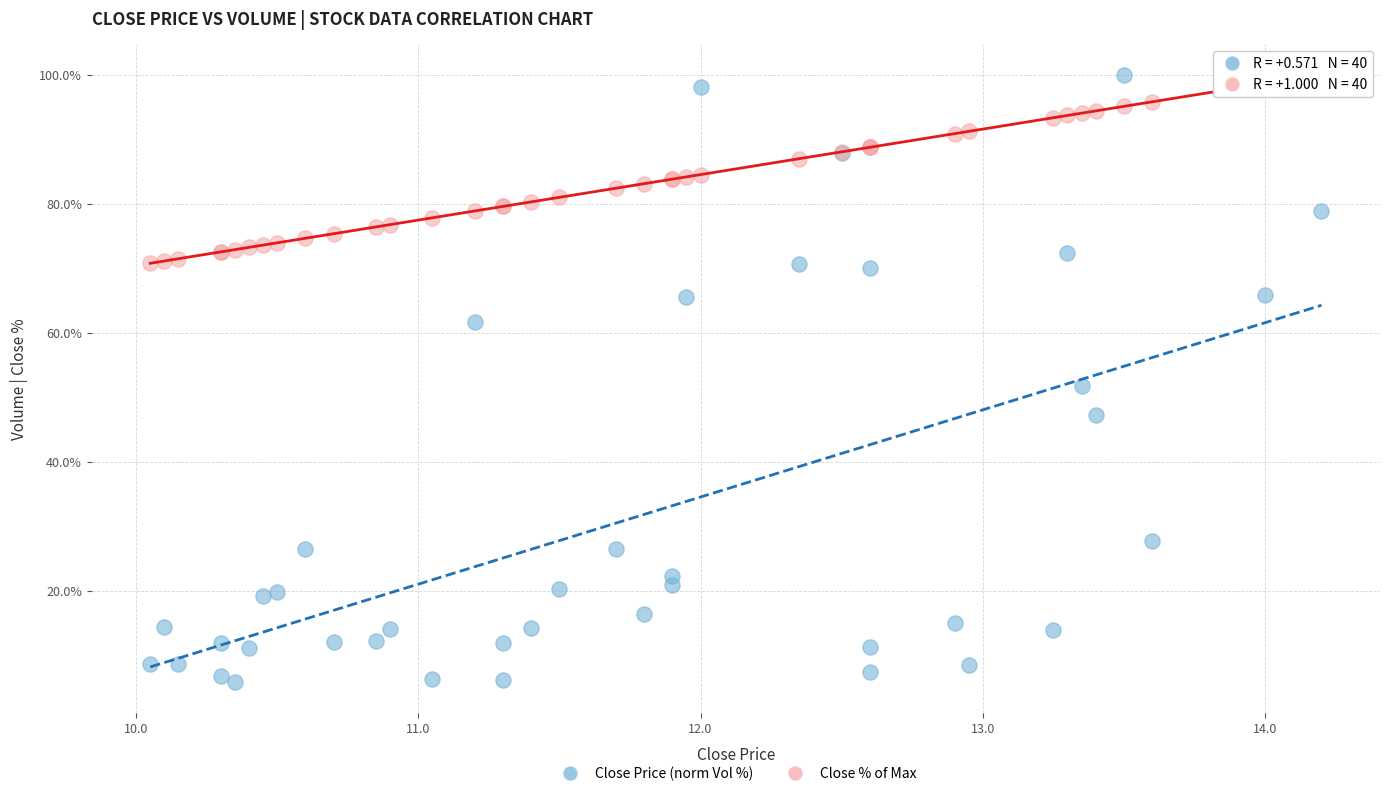

Which series has the largest Y range (max minus min)?

Close Price (norm Vol %)